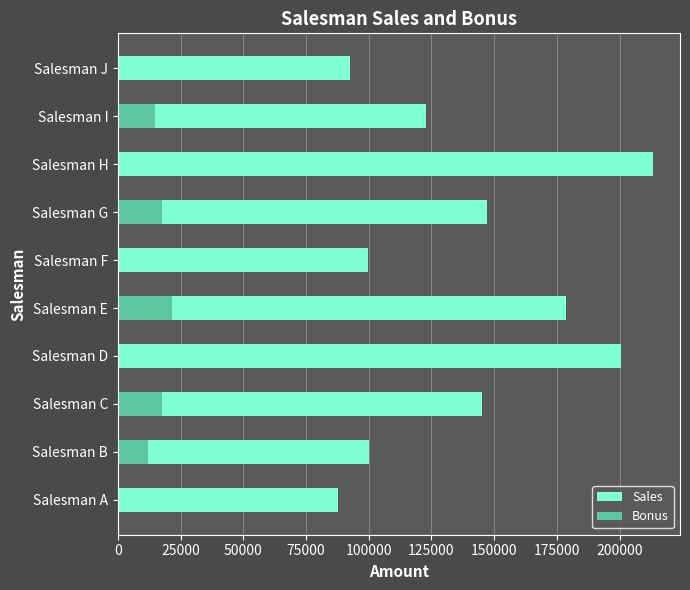

At Salesman C, list the series in order from largest to smallest.

Sales, Bonus